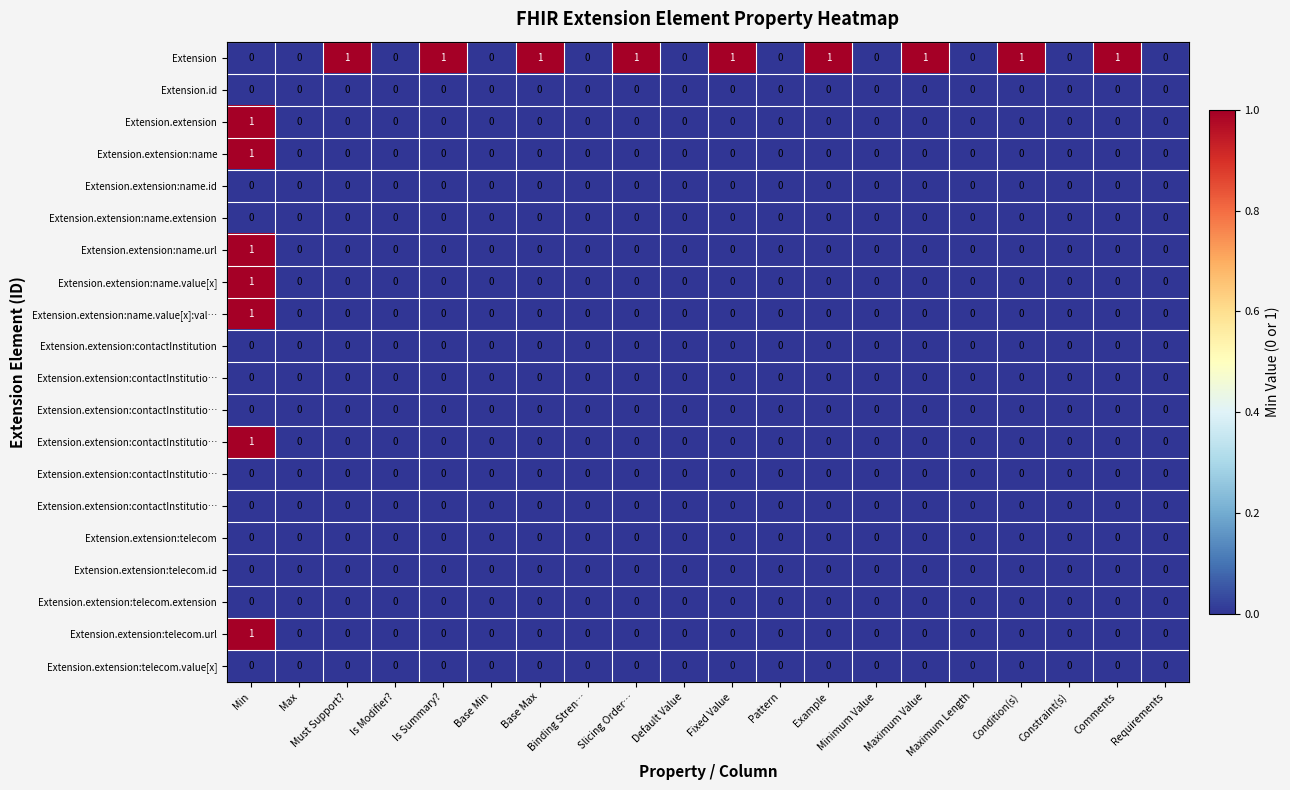

At how many categories does at least one series exceed 0?

10